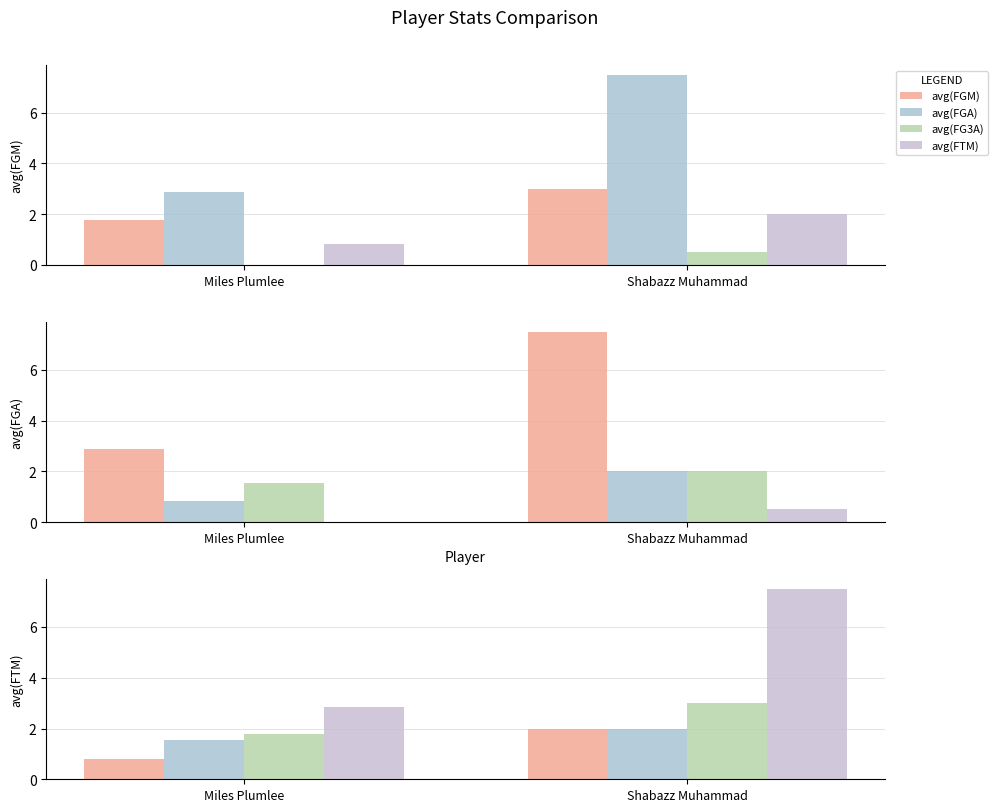

What is the total value across all series at Miles Plumlee?

7.0